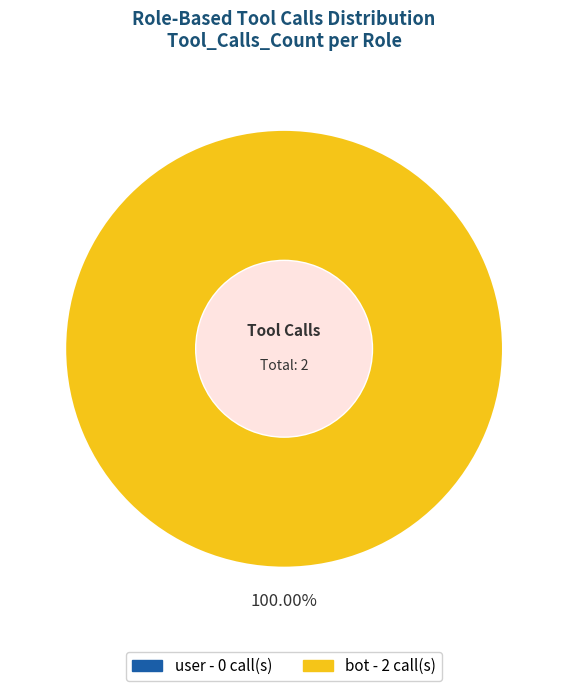

Count the number of slices in the pie.

6